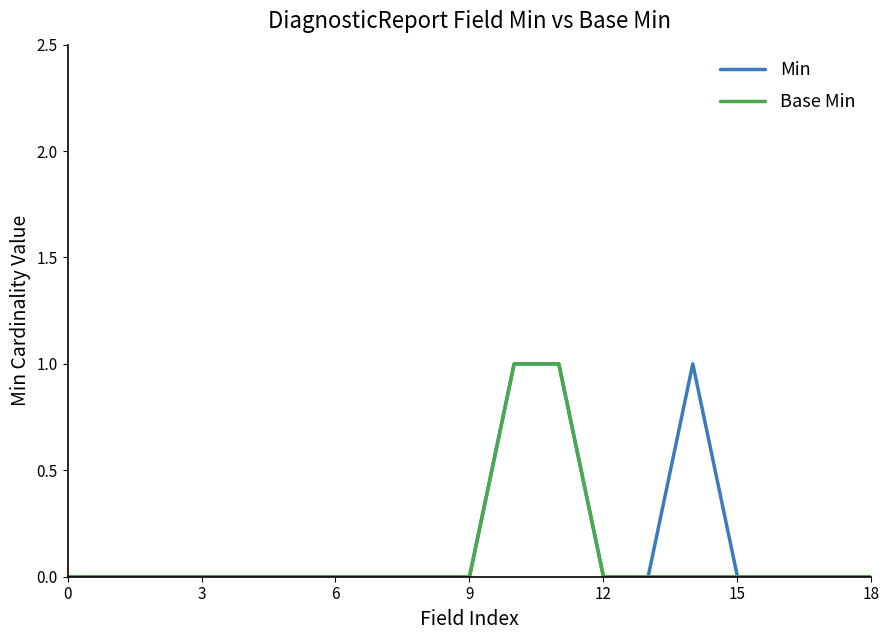

Which category has the highest value across all series?

10